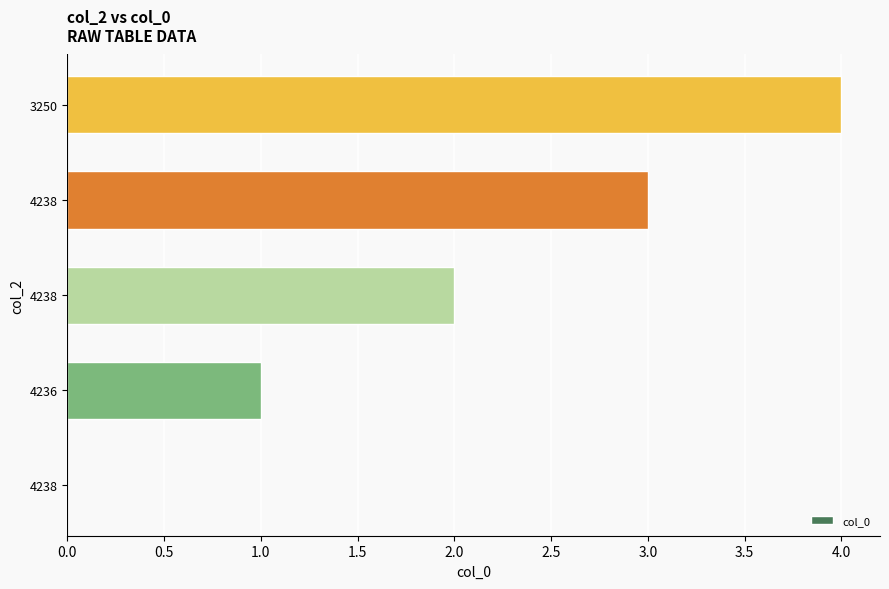

How many series are shown in this chart?

1